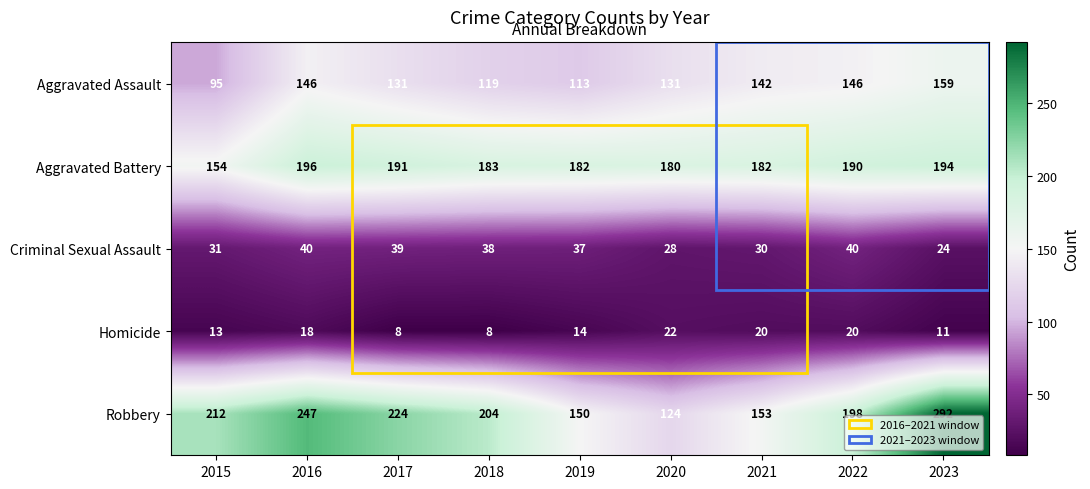

What is the sum of the Aggravated Assault values at 2019 and 2023?

272